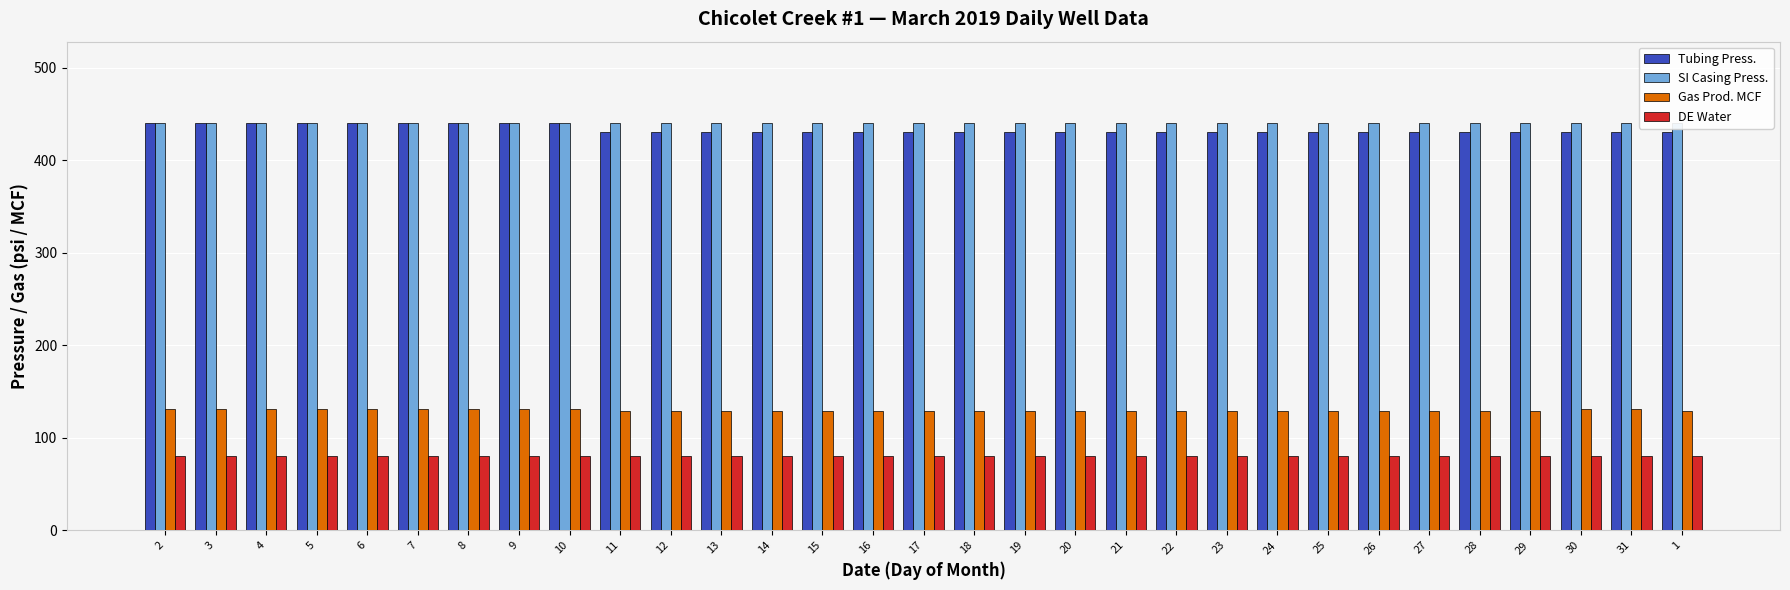

Which series has the largest total across all categories?

SI Casing Press.